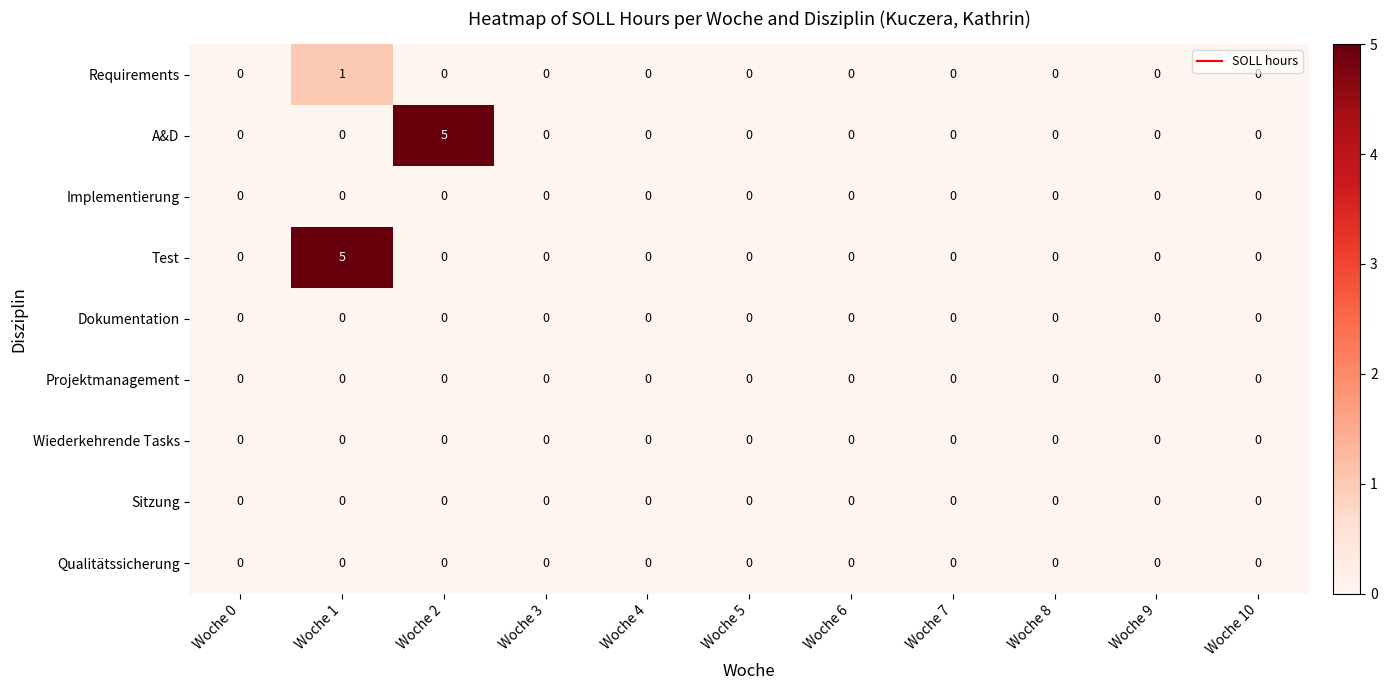

Between Woche 1 and Woche 7, which series saw the biggest shift?

Test